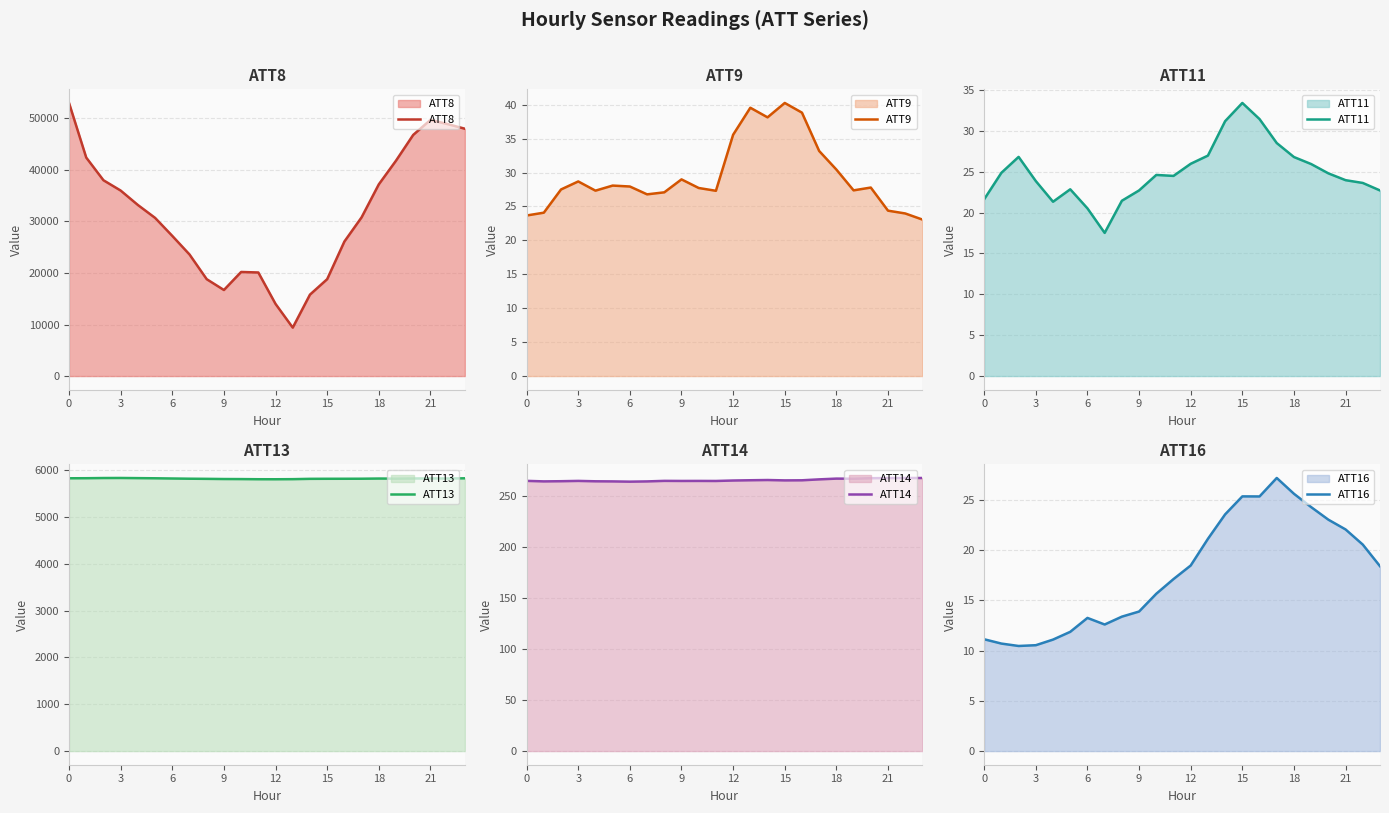

How many lines are shown in the chart?

6